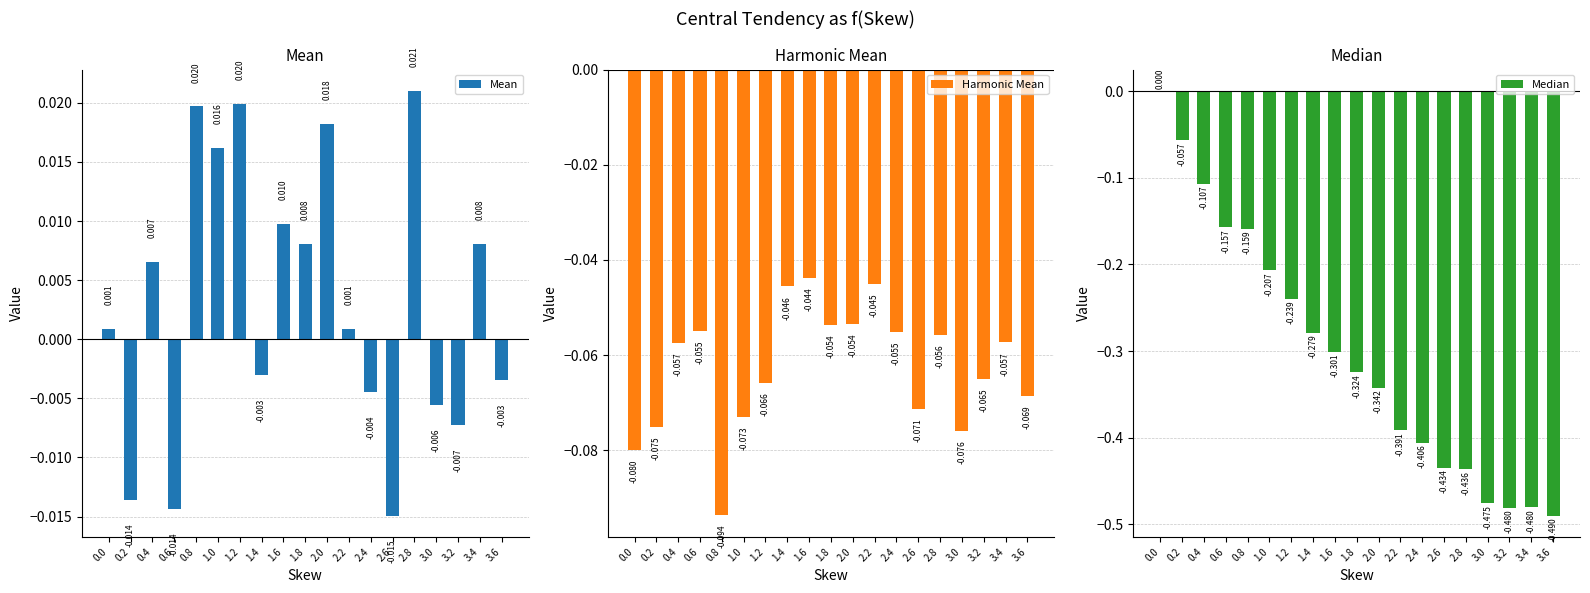

Are the bars horizontal?

No